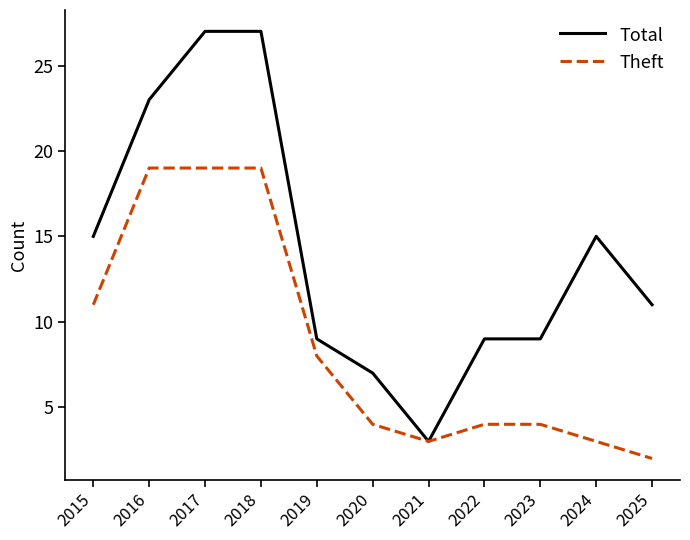

How many distinct data groups are displayed?

2